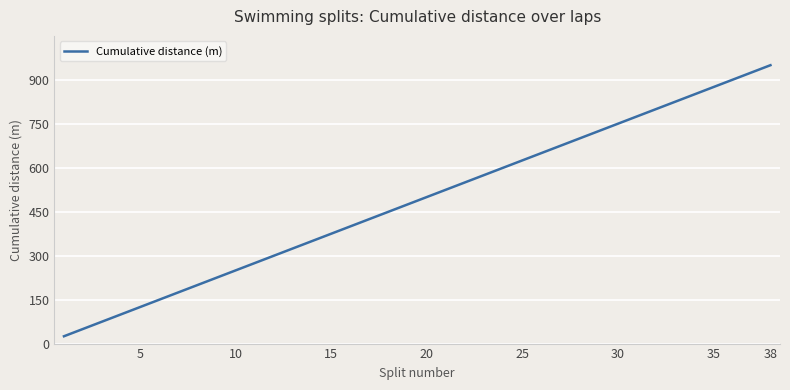

What is the maximum value shown in the chart?

950.0